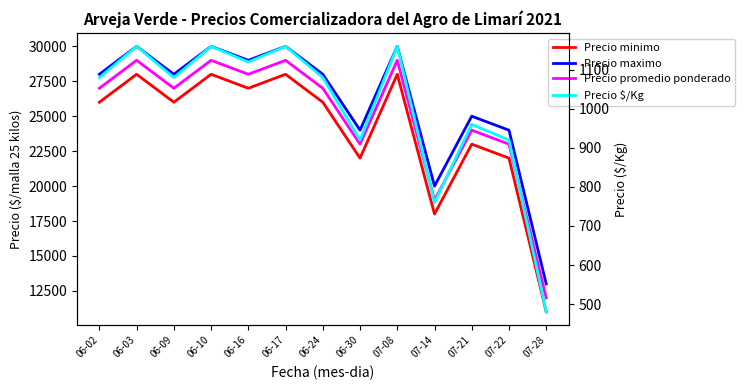

At how many categories does at least one series exceed 12766?

13